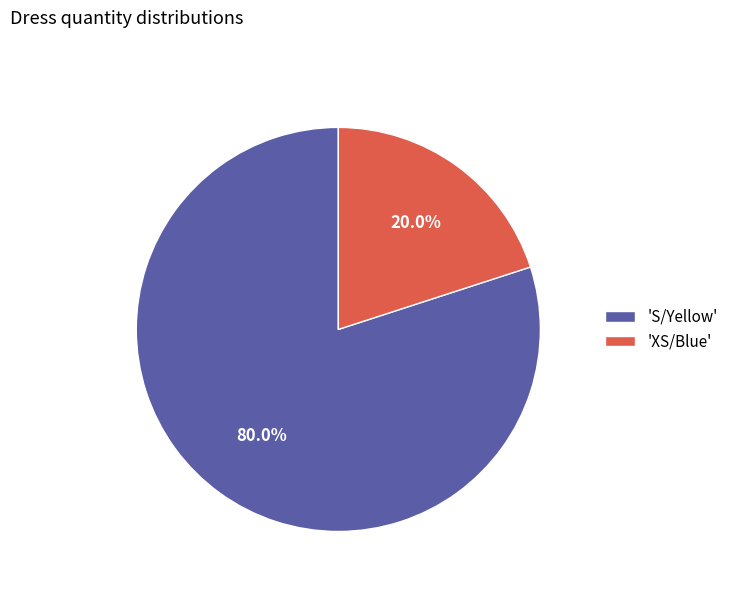

Rank the categories by value from highest to lowest.

'S/Yellow', 'XS/Blue'